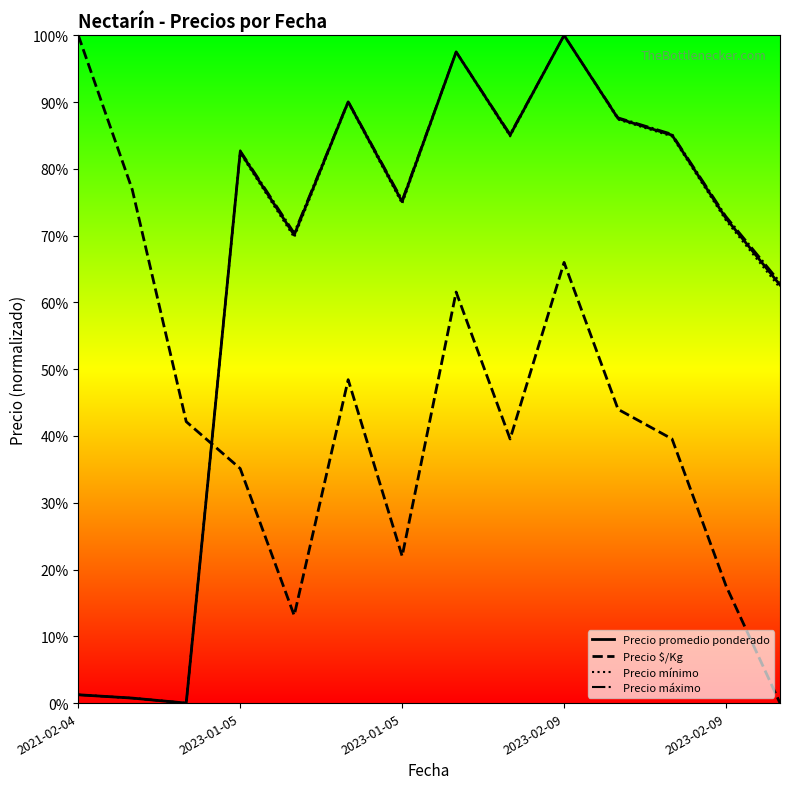

True or false: Precio $/Kg has a value of 0.4 at 2023-01-05.

False